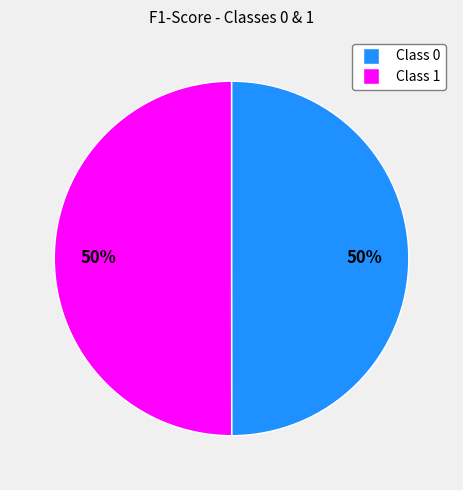

Is the sum of Class 0 and Class 1 greater than half?

Yes